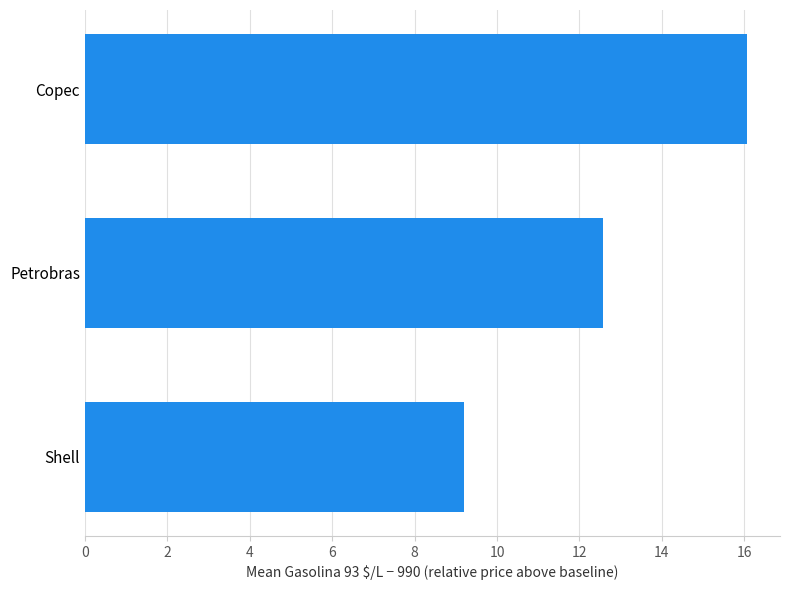

Reading top to bottom, what are all the values shown in this chart?

Copec=16.1	Petrobras=12.6	Shell=9.2